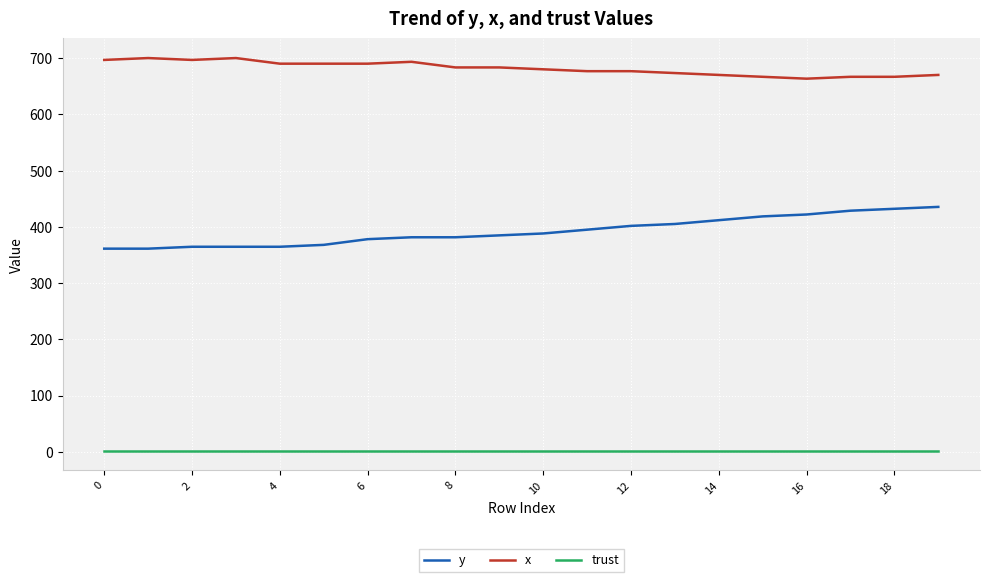

Which series has the largest total across all categories?

x